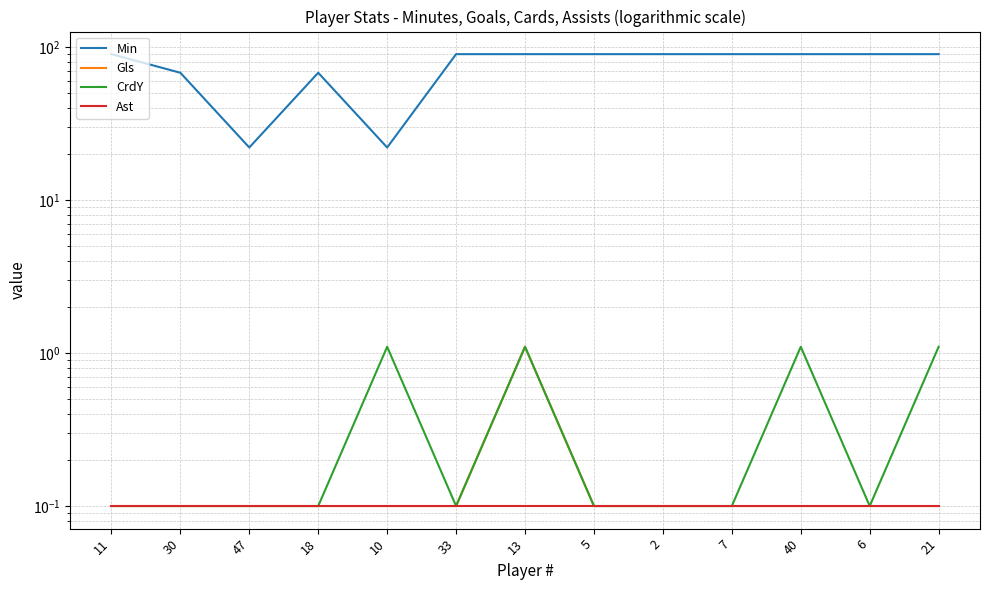

True or false: Ast and CrdY intersect in this chart.

False